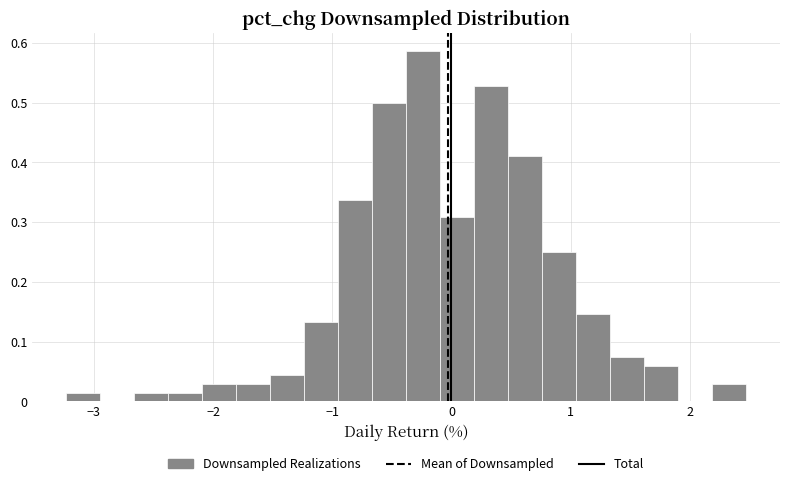

Around what value on the x-axis is the tallest bar? Give the approximate position of its centre, as read against the axis.

-0.2